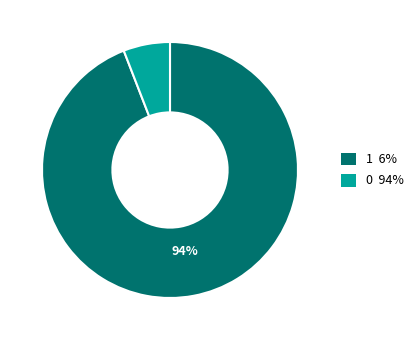

Is there any slice that represents more than half of the pie?

Yes